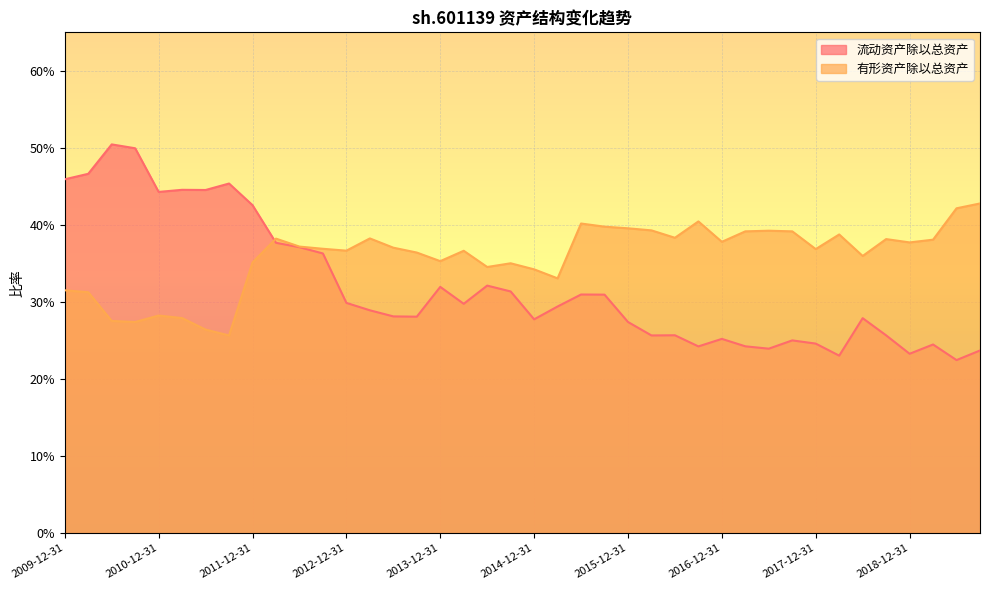

What is the greatest value displayed?

0.5